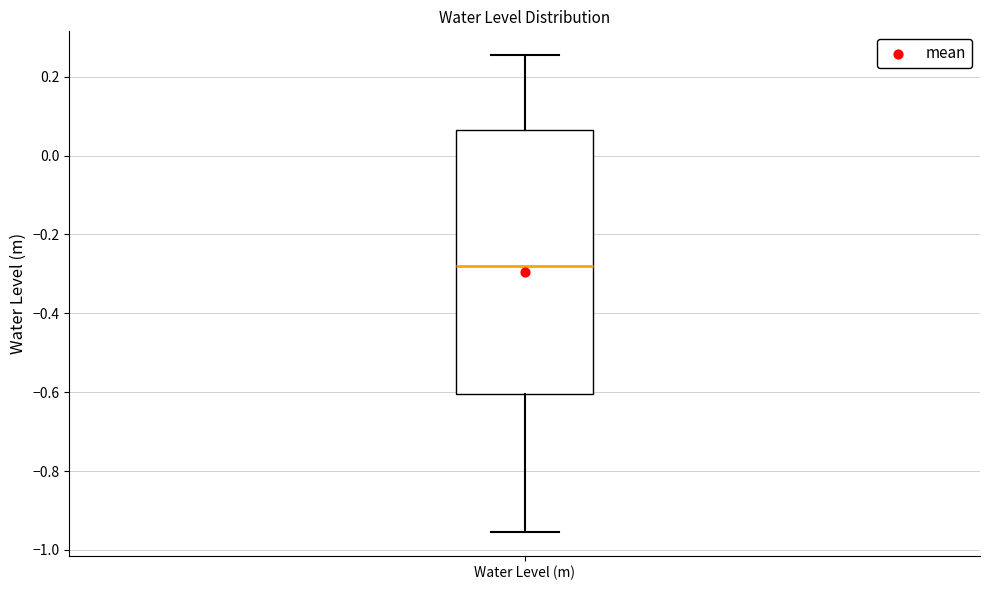

Transcribe this box plot: give where the median line is, the range the box spans, and where the two whiskers end, as read against the y-axis. The values are not printed on the chart, so give them approximately, as read against the axis.

median -0.28, box -0.60 to 0.06, whiskers -0.96 to 0.26